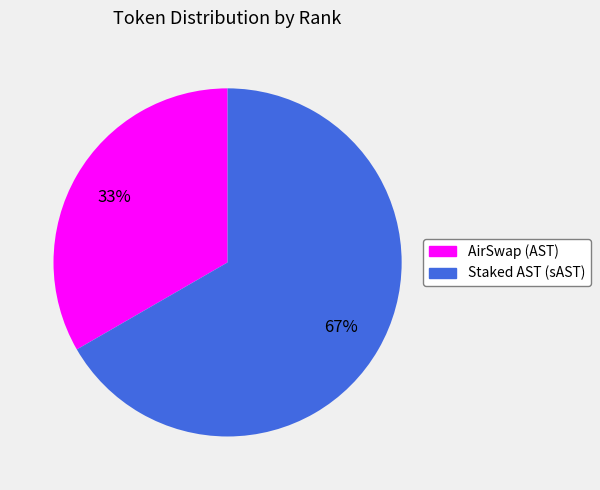

Which has a higher value, Staked AST (sAST) or AirSwap (AST)?

Staked AST (sAST)